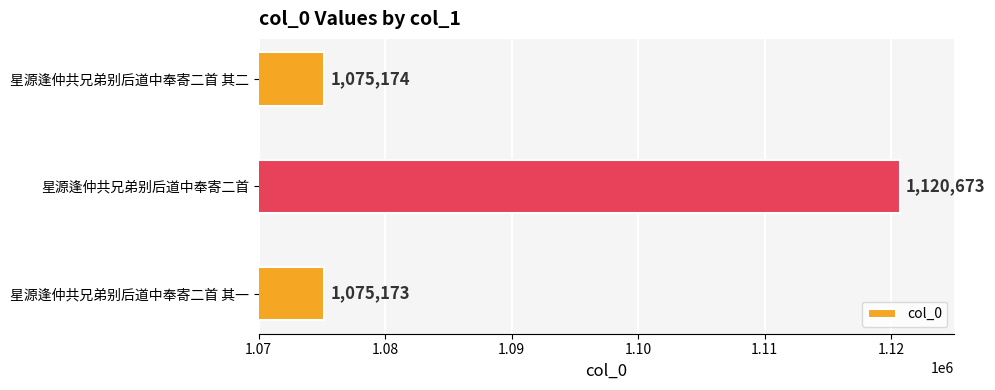

Between 星源逢仲共兄弟别后道中奉寄二首 and 星源逢仲共兄弟别后道中奉寄二首 其二, which is larger?

星源逢仲共兄弟别后道中奉寄二首